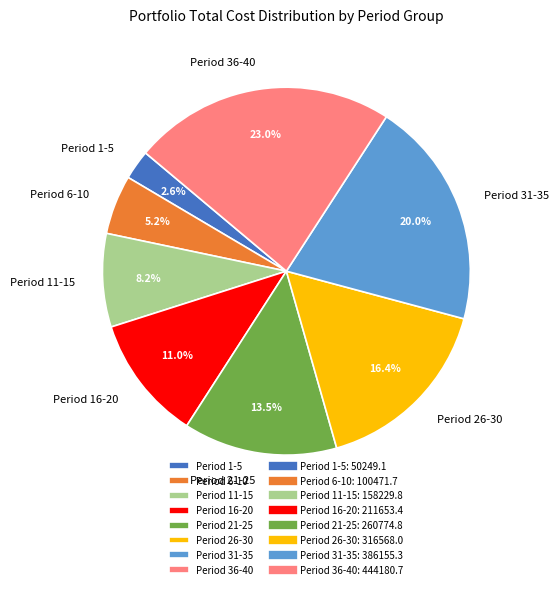

What is the largest slice in the pie chart?

Period 36-40